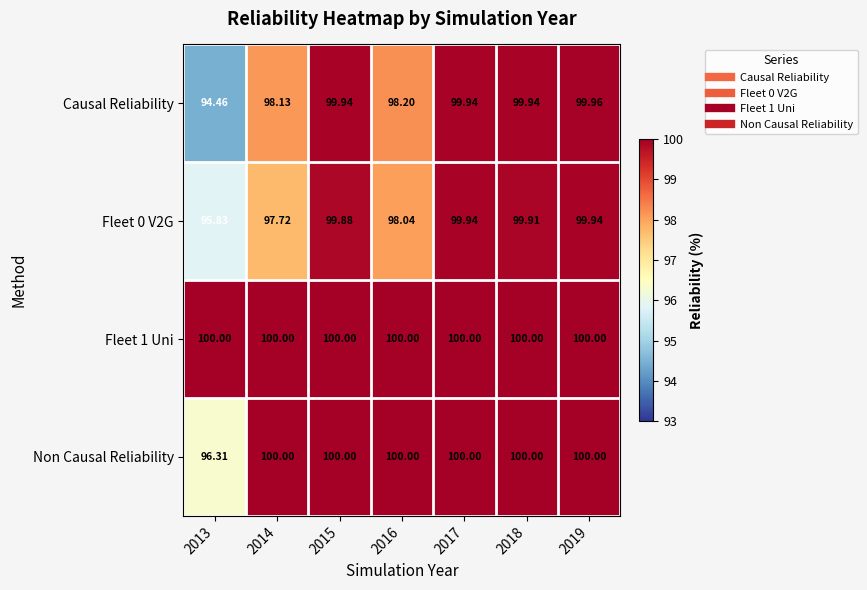

Is the value of Non Causal Reliability at 2016 greater than the value of Fleet 0 V2G at 2016?

Yes